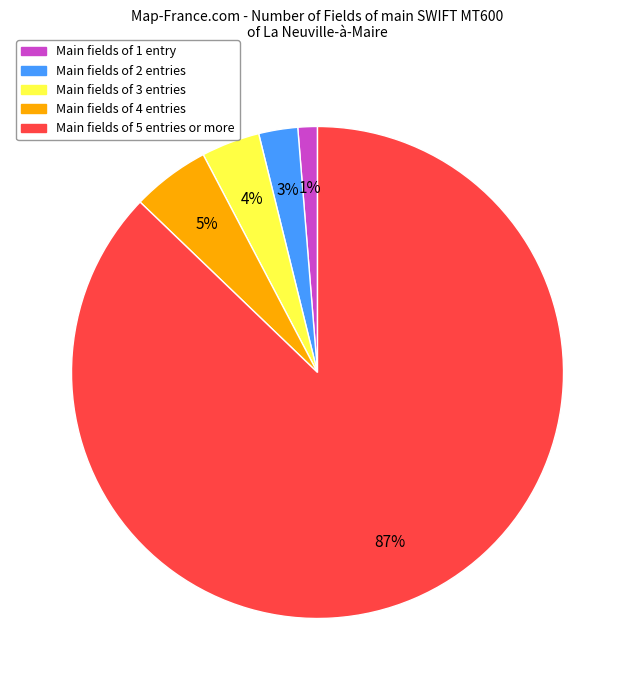

Which slice is the largest?

Main fields of 5 entries or more